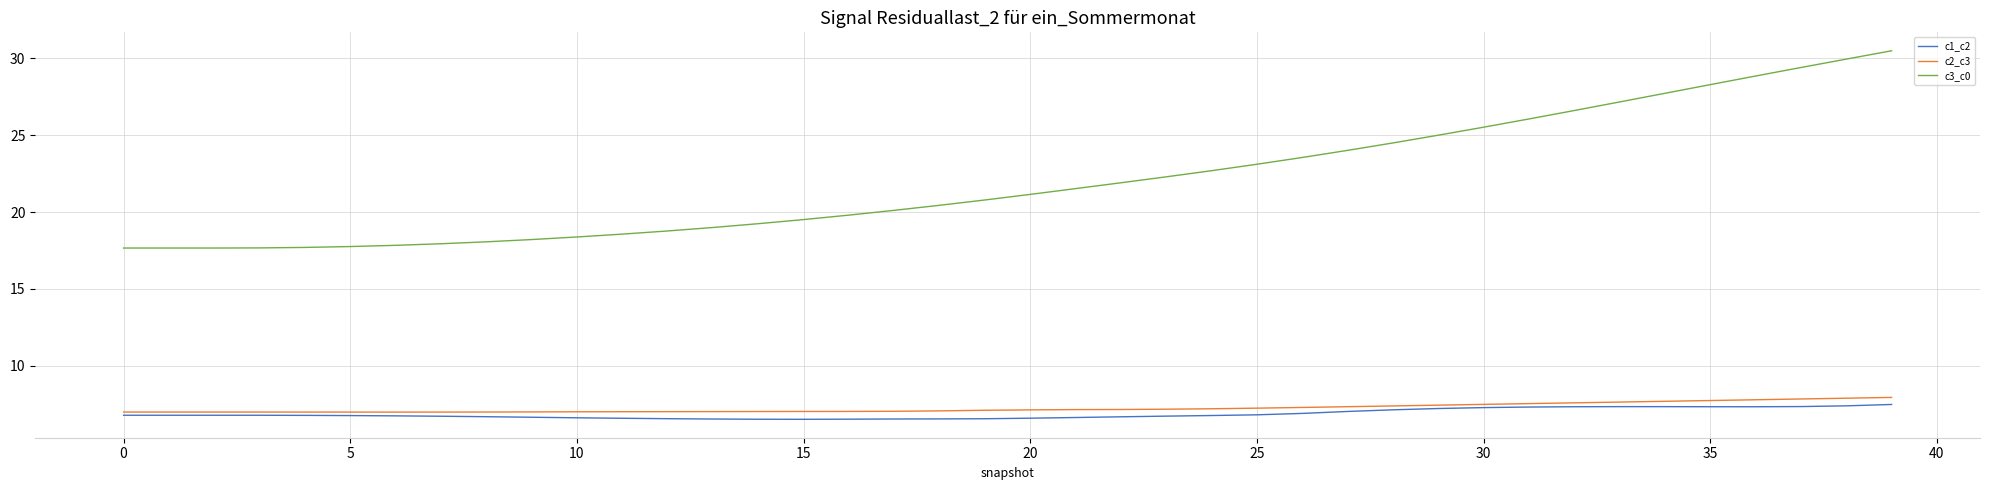

How many distinct data groups are displayed?

3